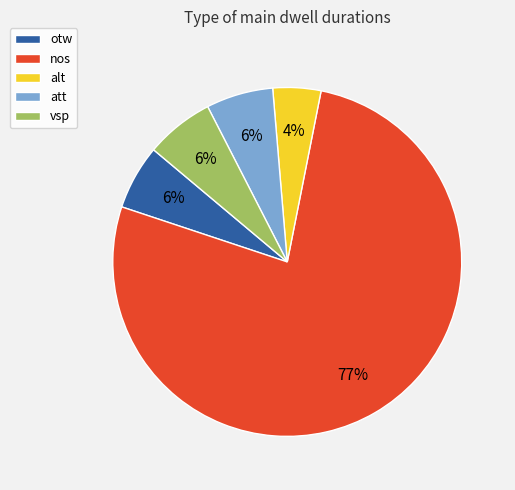

To the nearest percent, what is the difference between the alt and vsp slice percentages?

2%